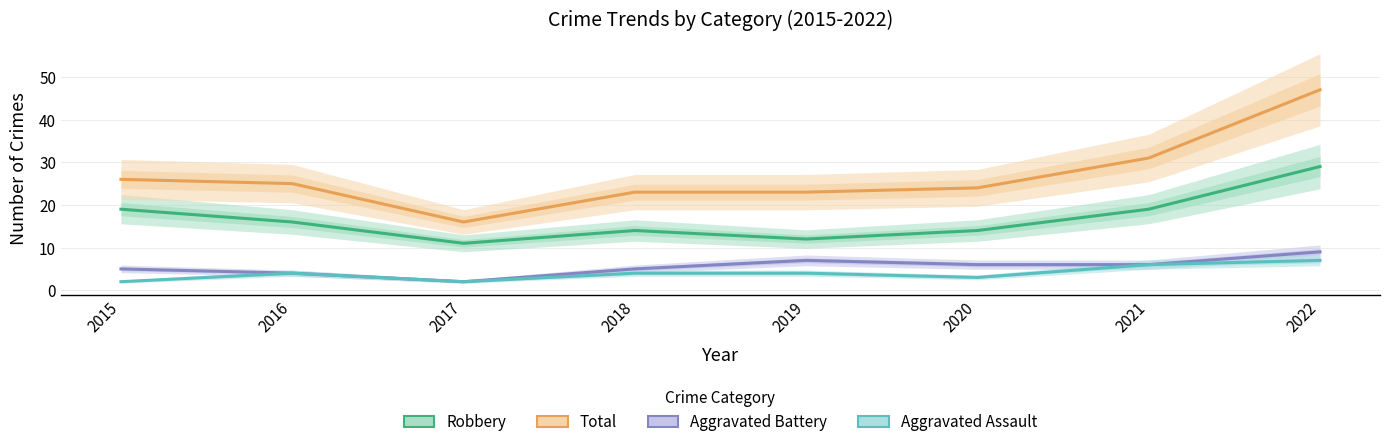

How many values in the Robbery series exceed 16?

3